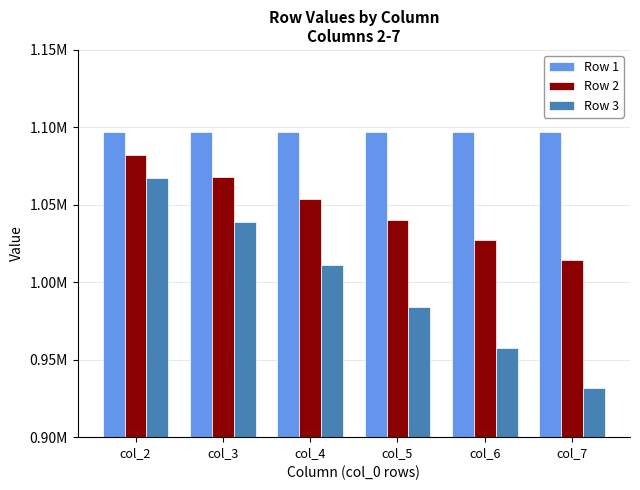

What are all the series names shown in the legend?

Row 1, Row 2, Row 3